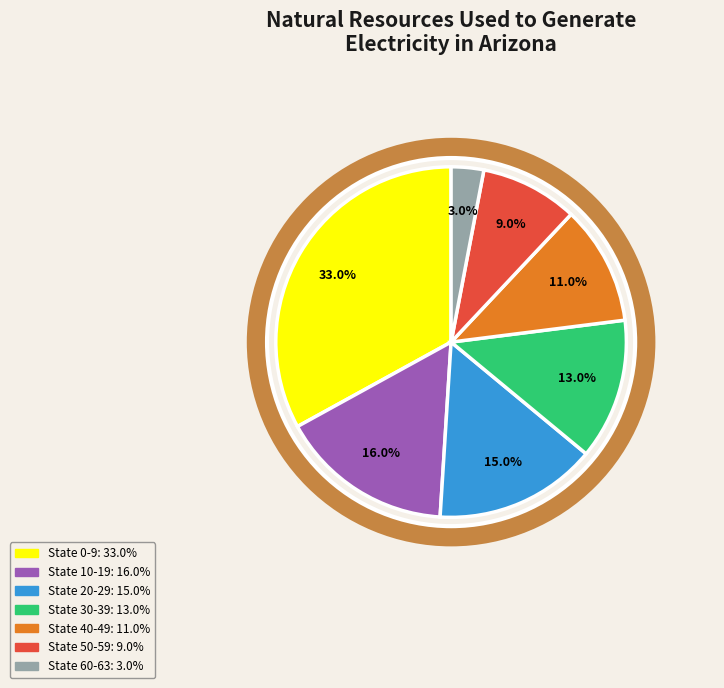

Which category has the biggest portion of the pie?

State 0-9